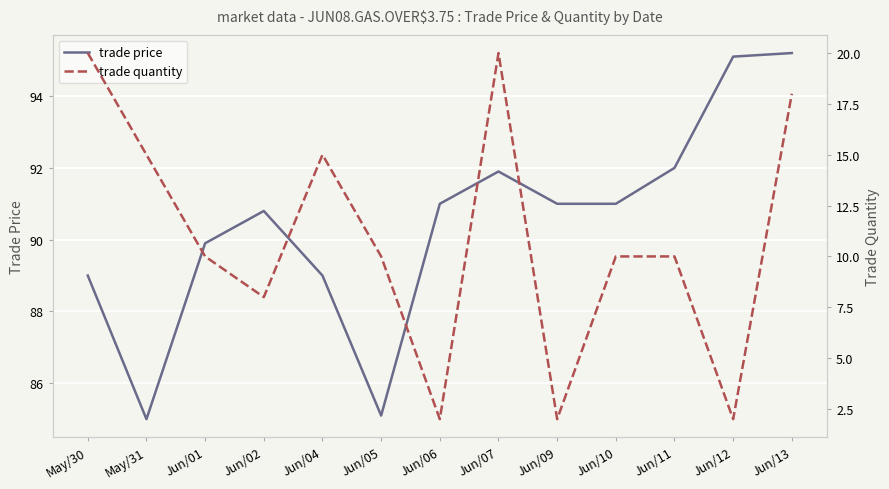

What is the value of the trade price point at the 4th from the left?

90.8